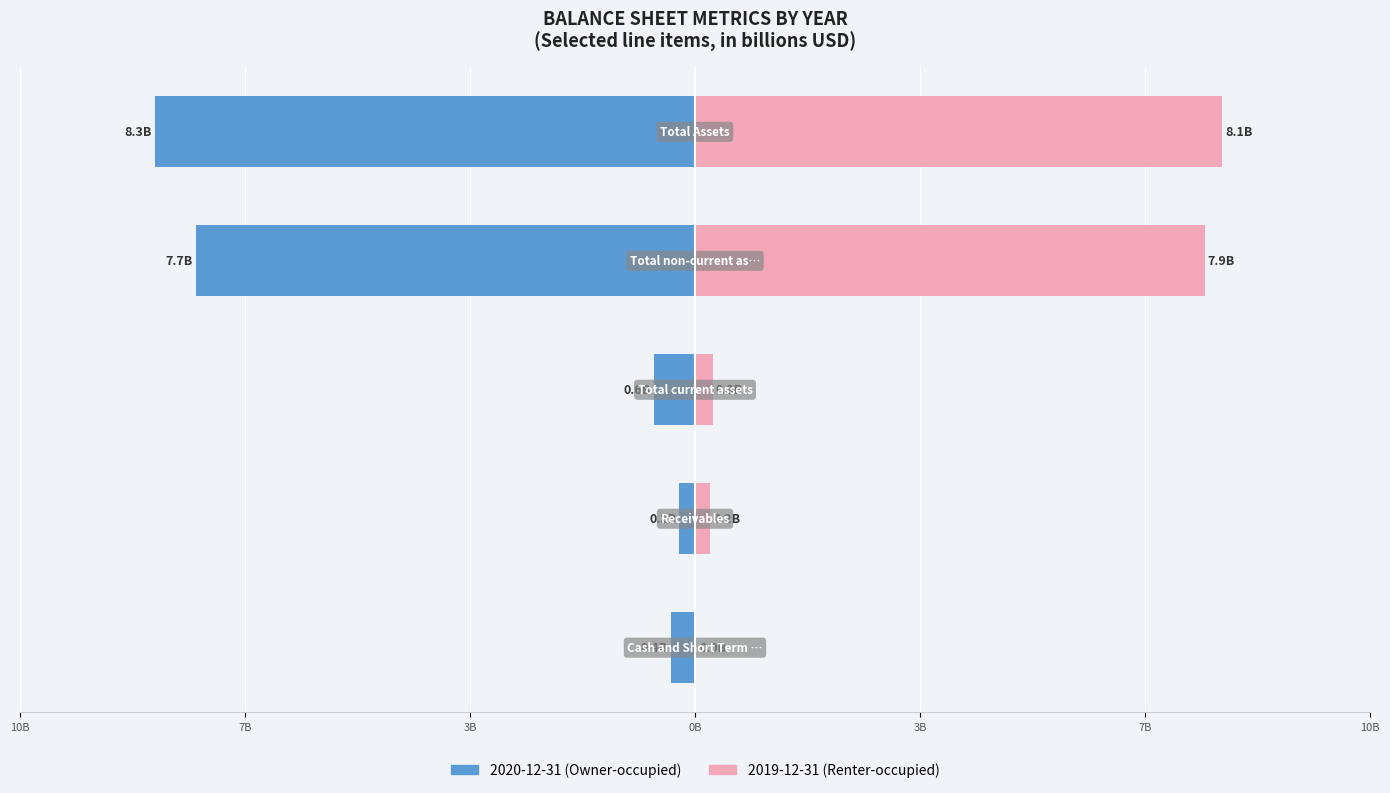

Reading left to right, transcribe all the data shown in this chart.

2020 (left): -0.4	-0.2	-0.6	-7.7	-8.3
2019 (right): 0.0	0.2	0.3	7.9	8.1